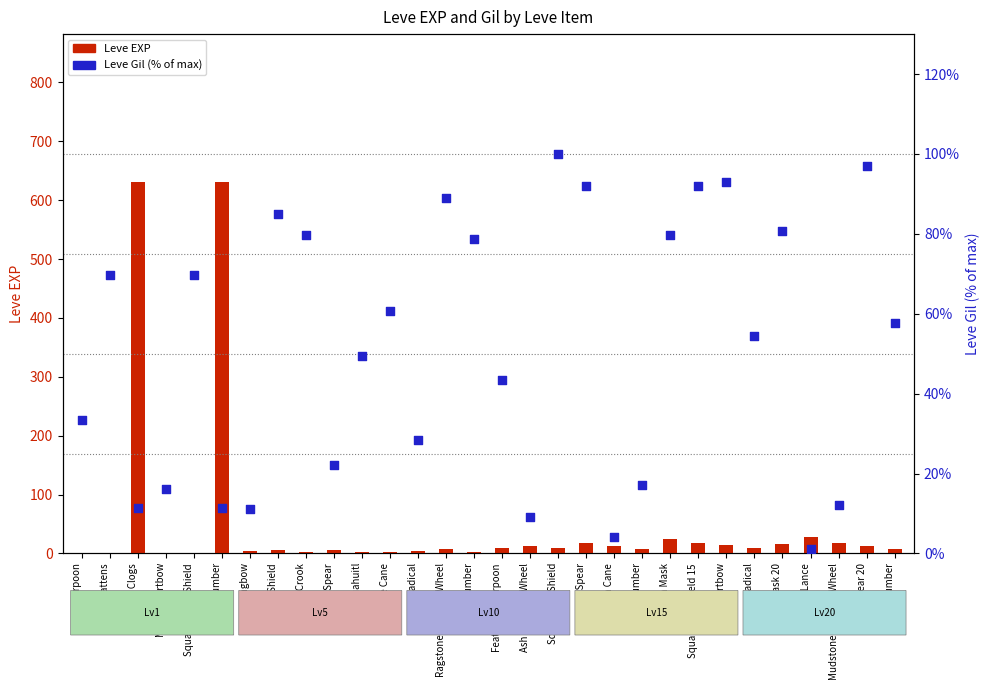

Which series has the widest spread of Y values?

Leve EXP